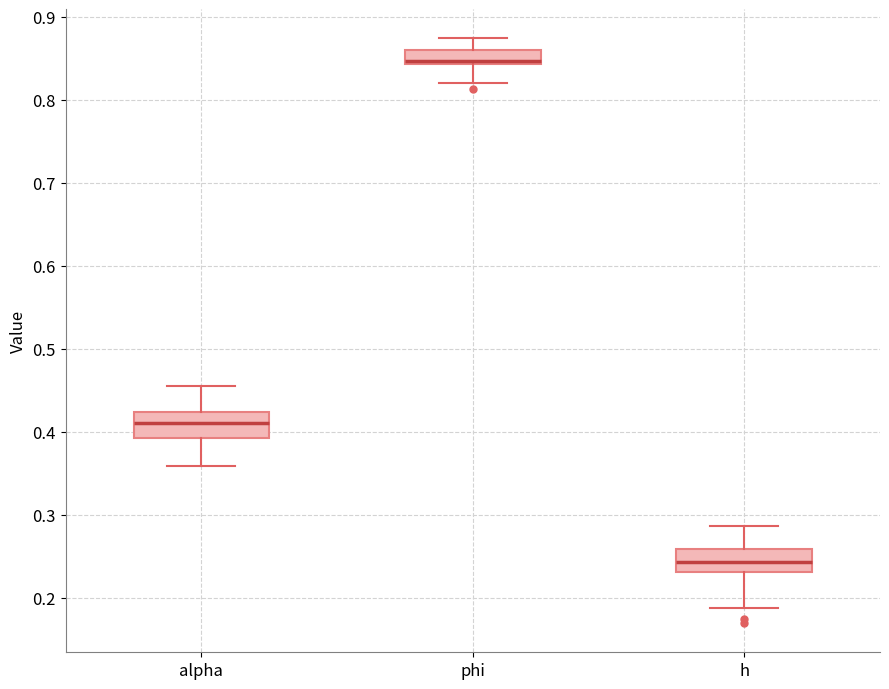

Reading left to right, read every box against the y-axis: the position of its median line, the range the box covers, and the ends of its whiskers. The values are not printed on the chart, so give them approximately, as read against the axis.

alpha: median 0.41, box 0.39 to 0.42, whiskers 0.36 to 0.46
phi: median 0.85, box 0.84 to 0.86, whiskers 0.82 to 0.87
h: median 0.24, box 0.23 to 0.26, whiskers 0.19 to 0.29